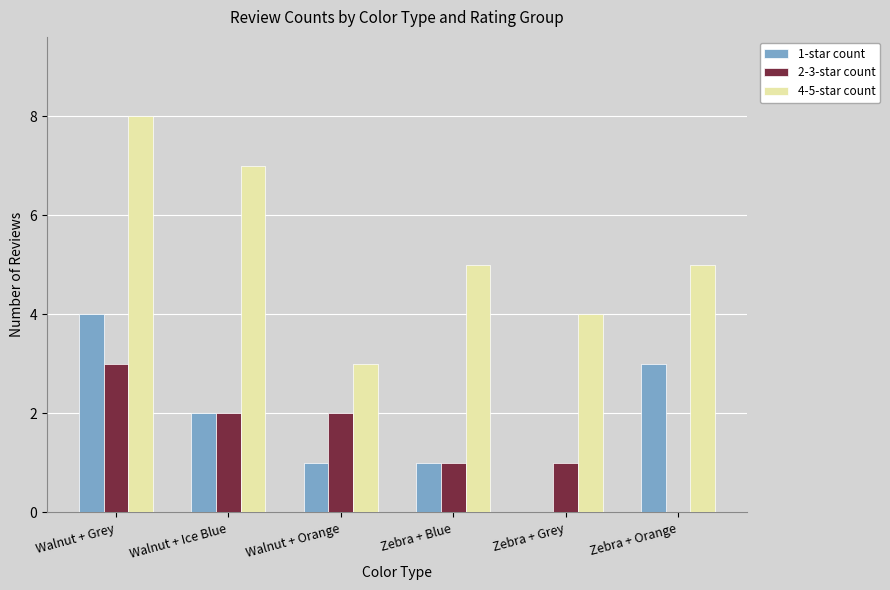

What is the average value of the 4-5-star count series?

5